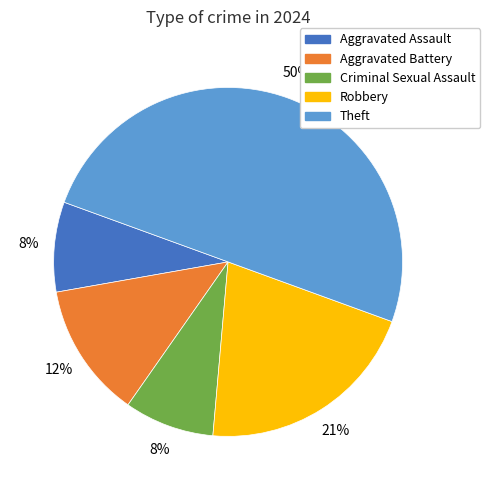

To the nearest percent, what is the average slice percentage?

20%